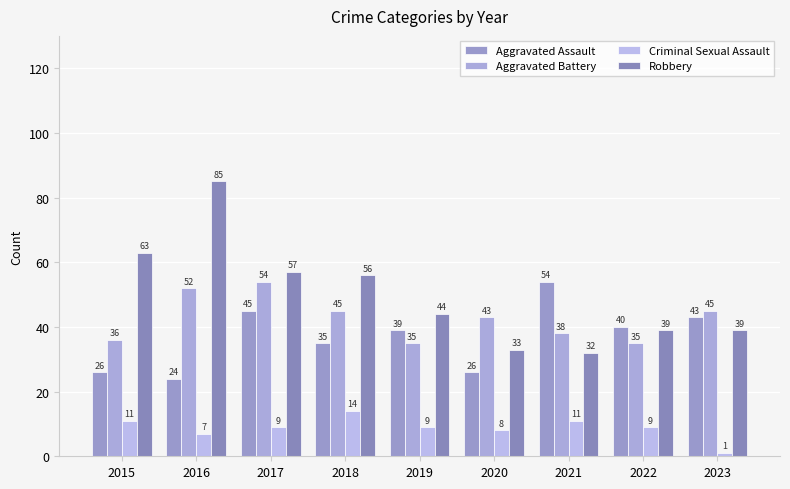

Rank the series by their maximum value, from lowest to highest.

Criminal Sexual Assault, Aggravated Assault, Aggravated Battery, Robbery